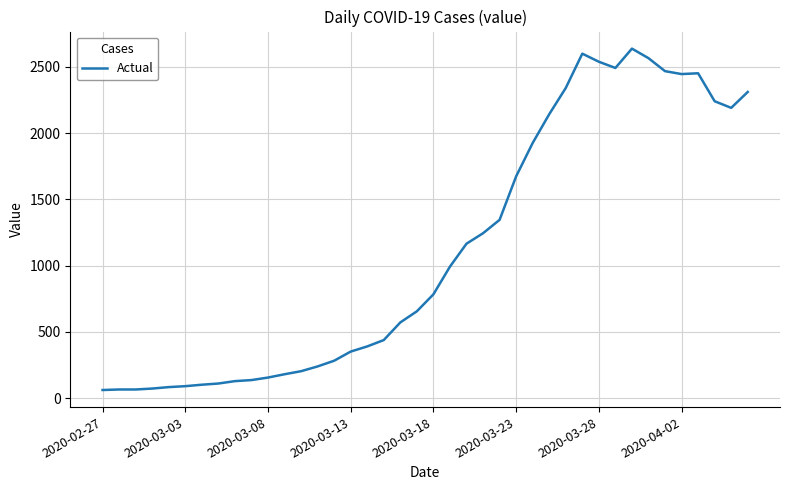

What is the maximum value shown in the chart?

2637